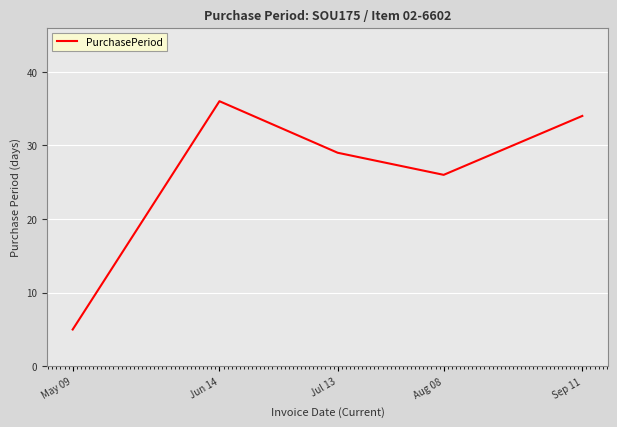

How many values are below 29?

2